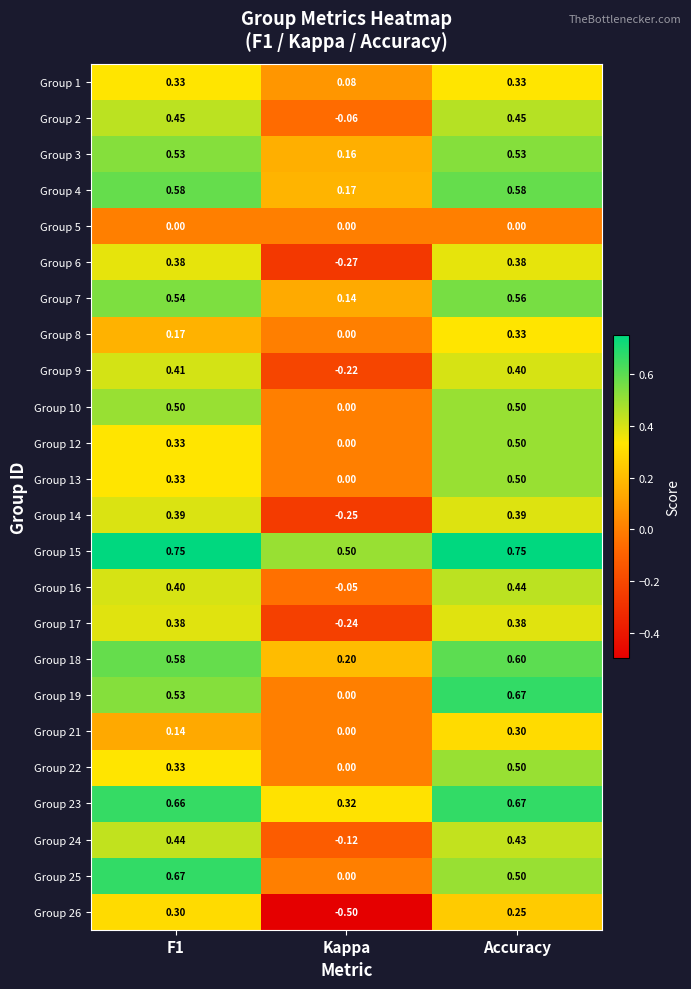

Which label corresponds to the smallest value in the chart?

Kappa